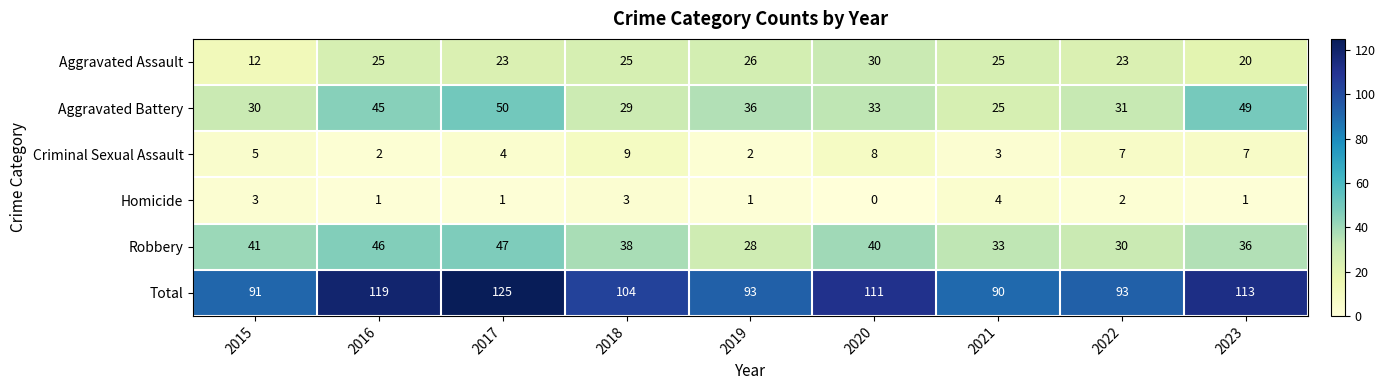

Which series has the widest spread of values?

Total